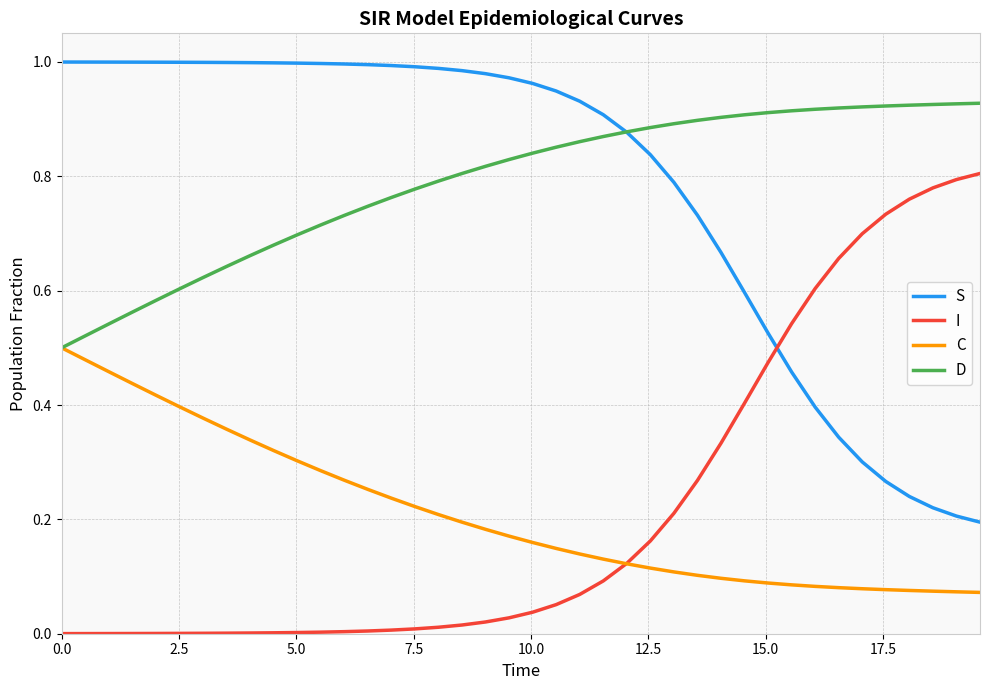

List the series in order of their peak value, lowest first.

C, I, D, S